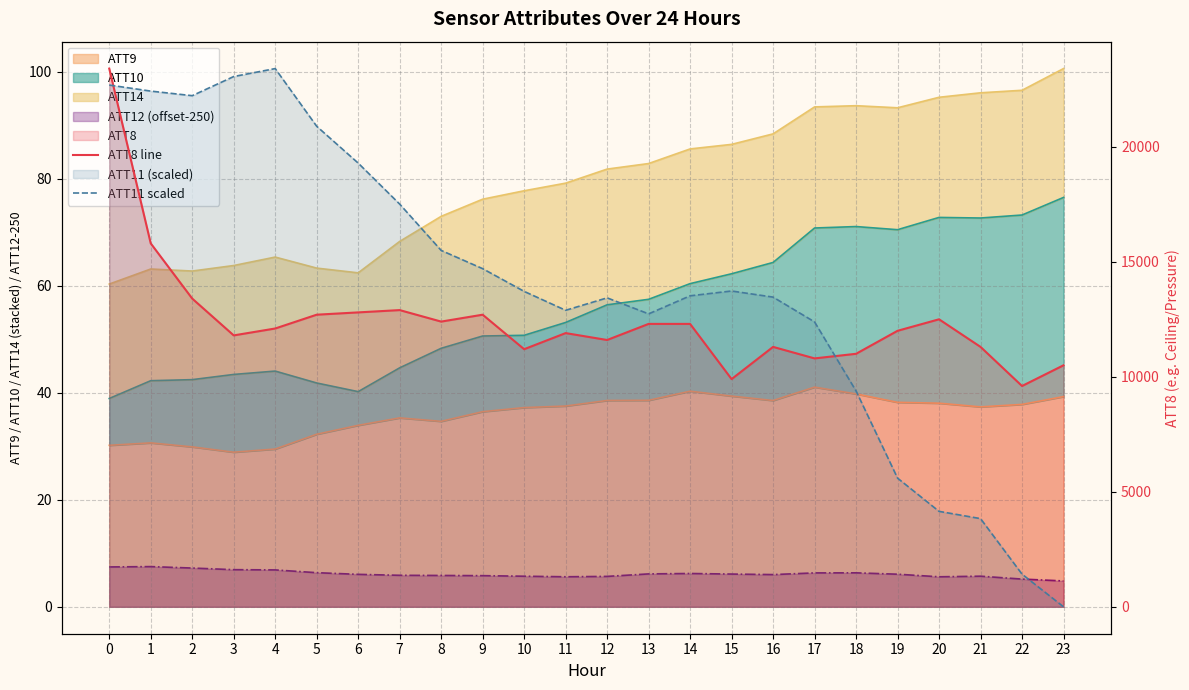

Is it true that ATT11 scaled equals 15926.5 at 18?

False